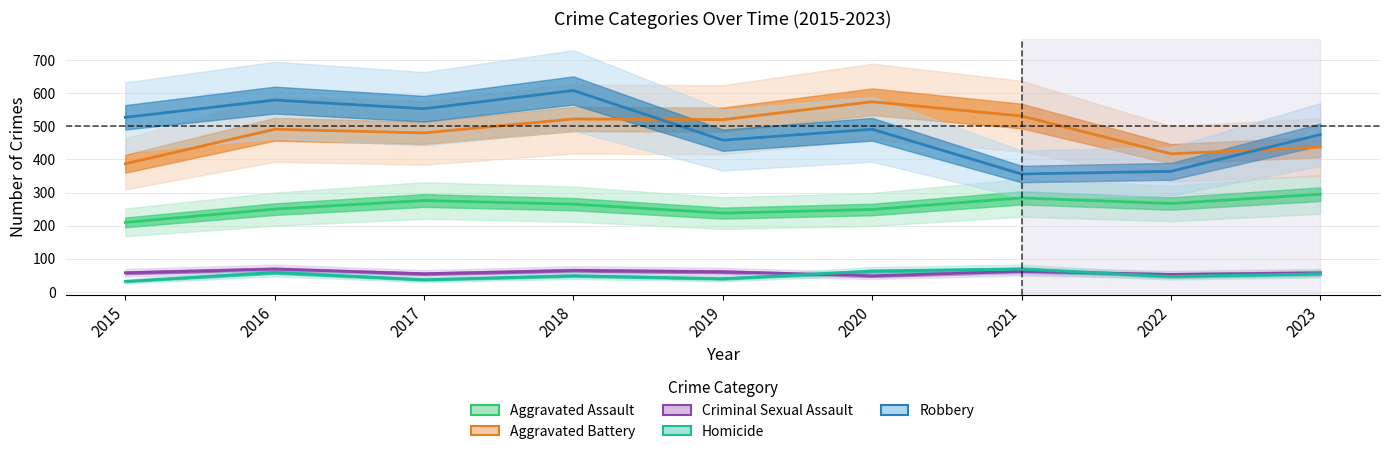

What is the sum of all Robbery values?

4411